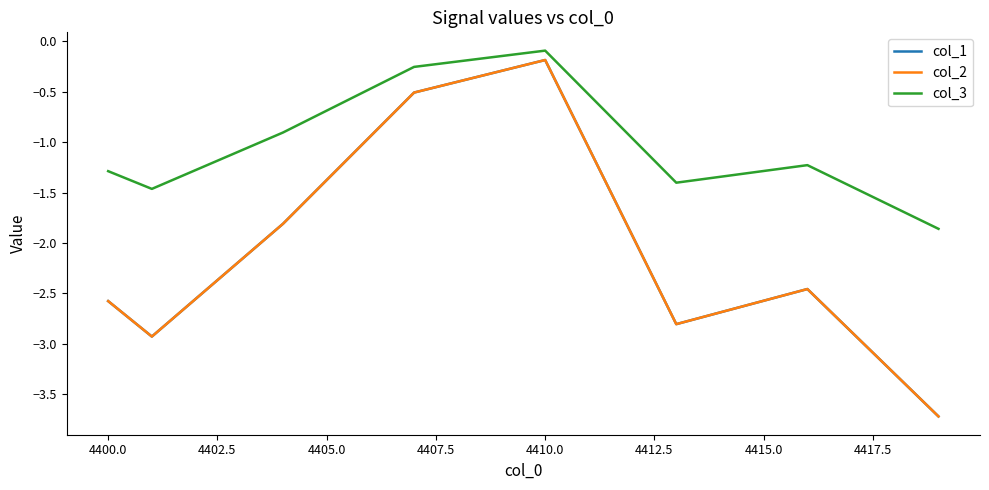

True or false: col_1 and col_2 cross at least once.

False